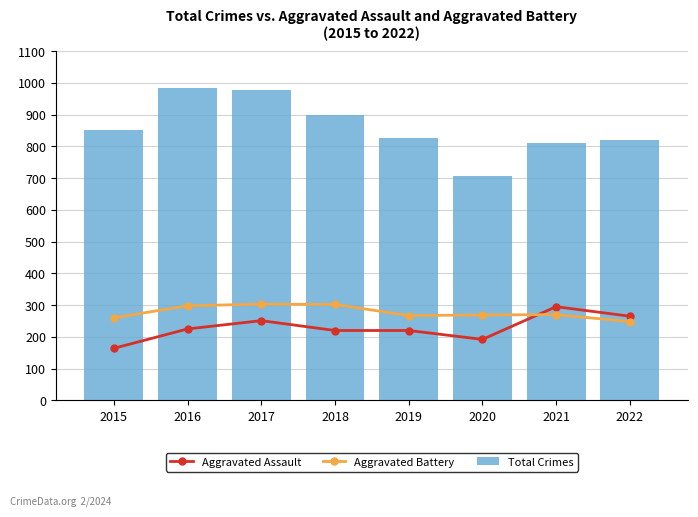

Rank the series by their maximum value, from highest to lowest.

Total Crimes, Aggravated Battery, Aggravated Assault